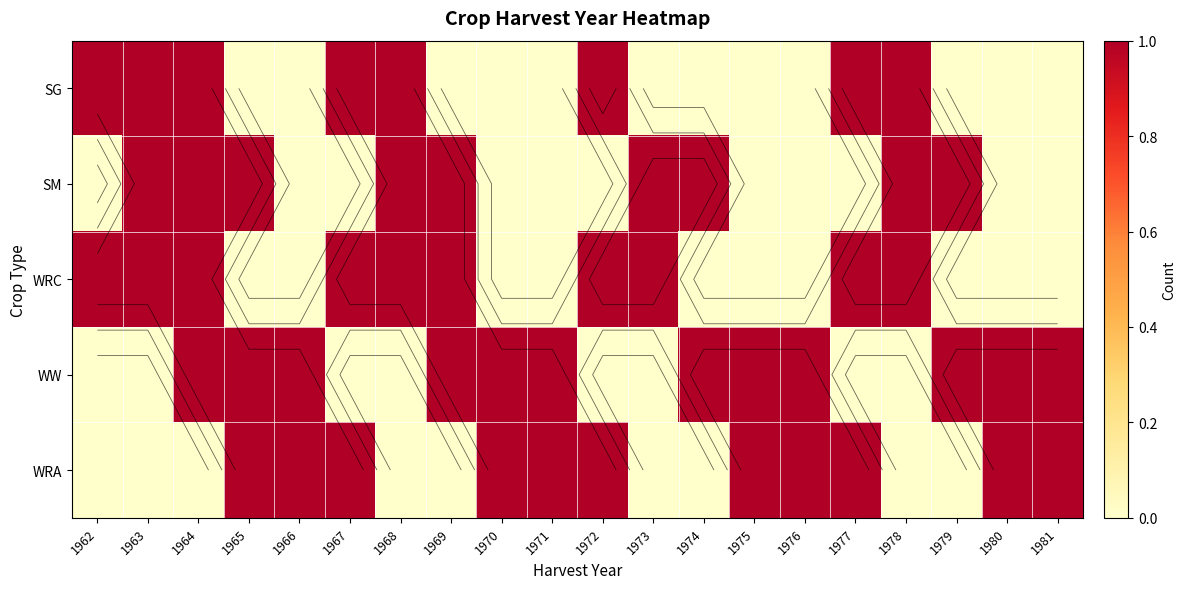

What is the difference between the second highest and minimum values in the WRC series?

1